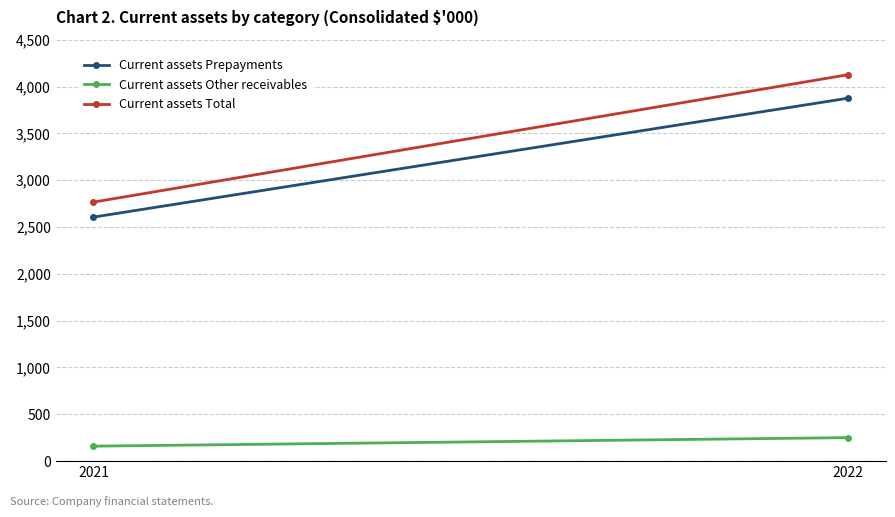

How many lines are shown in the chart?

3